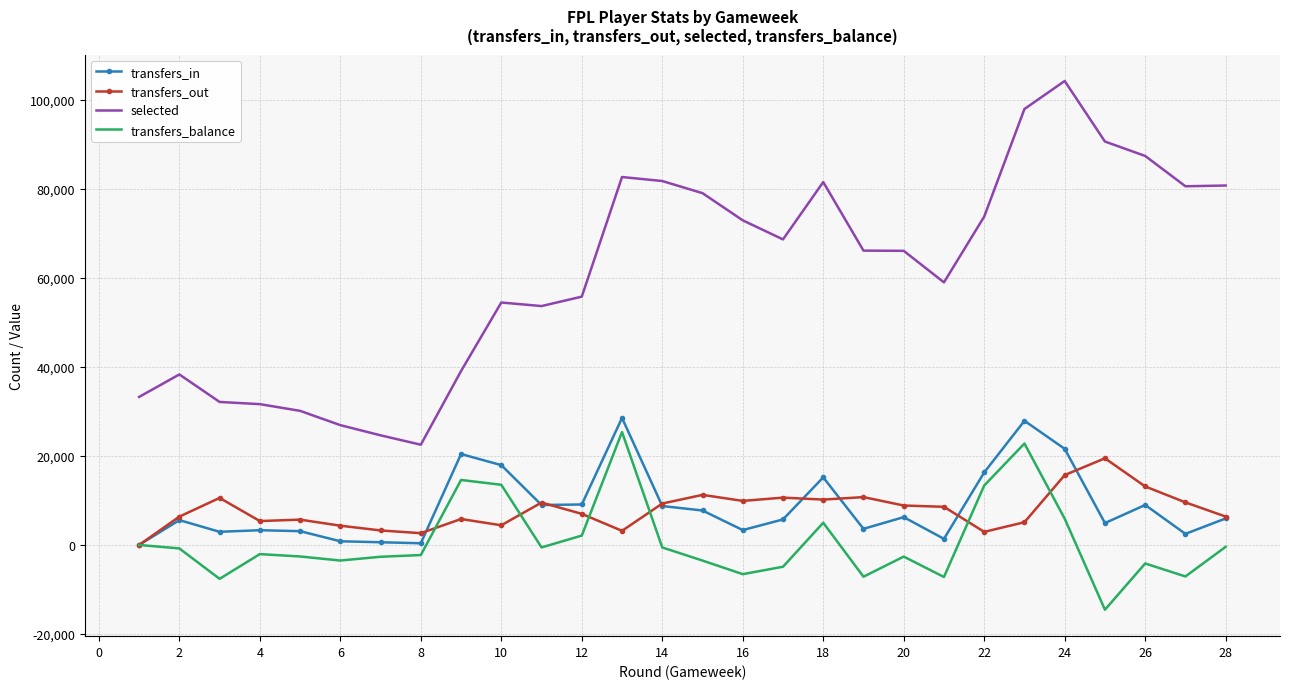

True or false: selected and transfers_out intersect in this chart.

False